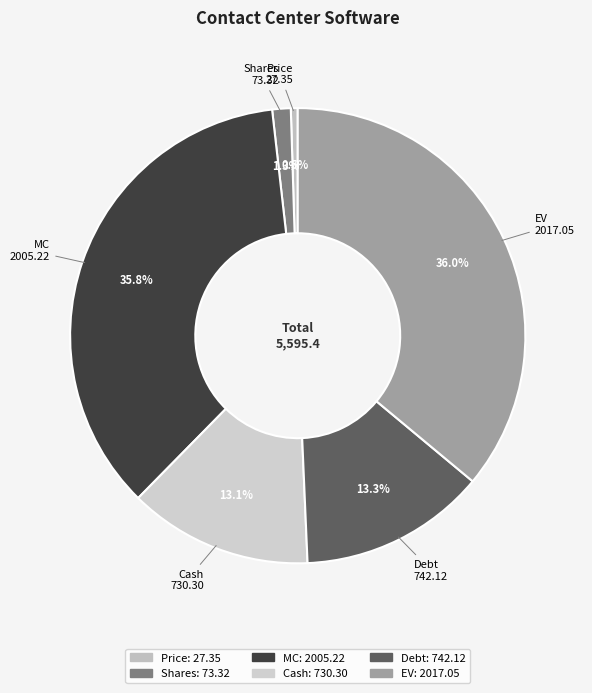

Does any single category account for the majority?

No